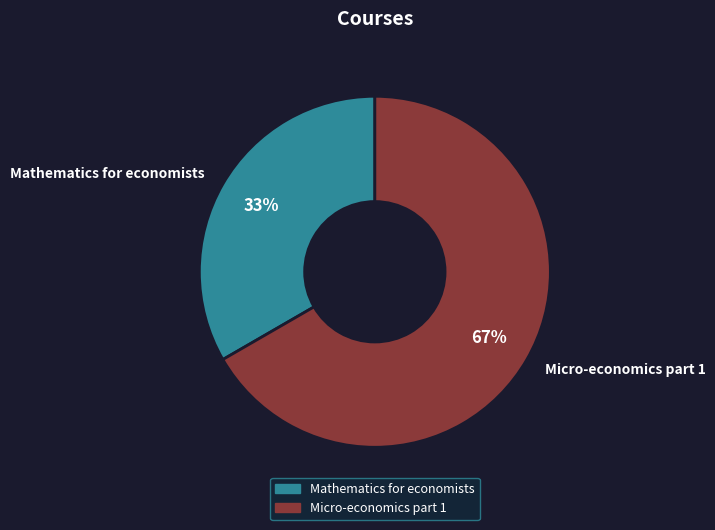

To the nearest percent, what portion does Mathematics for economists represent?

33%